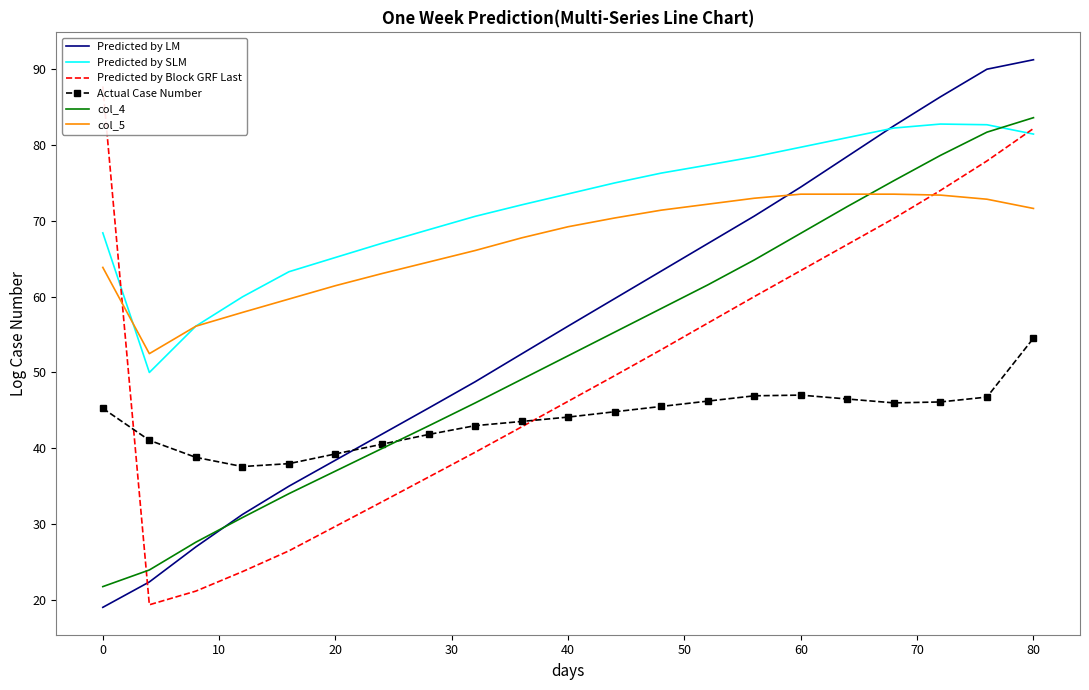

What is the lowest value of the col_5 series?

52.5